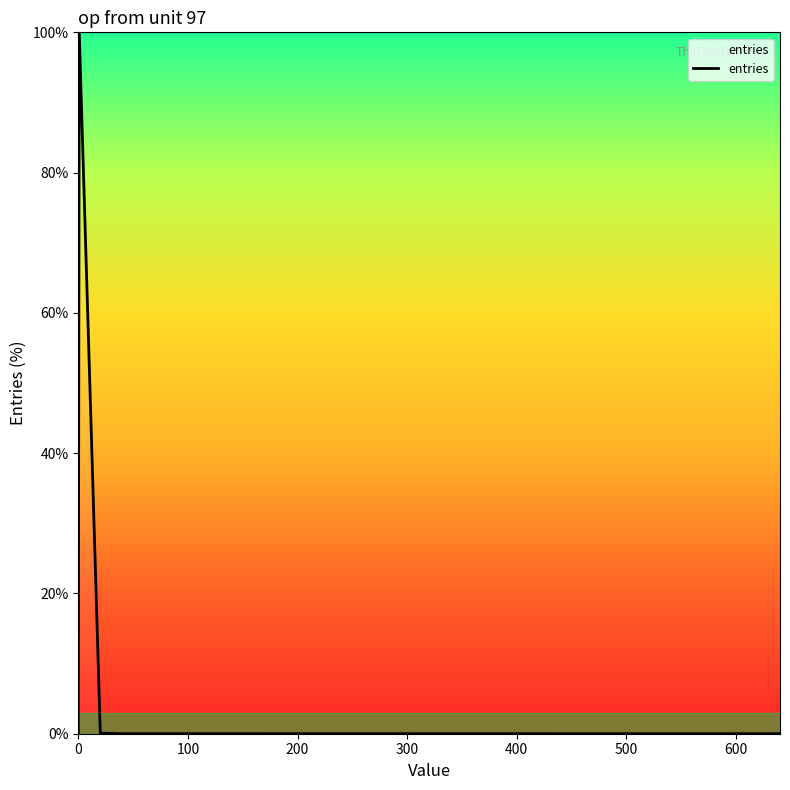

What is the greatest value displayed?

100.0